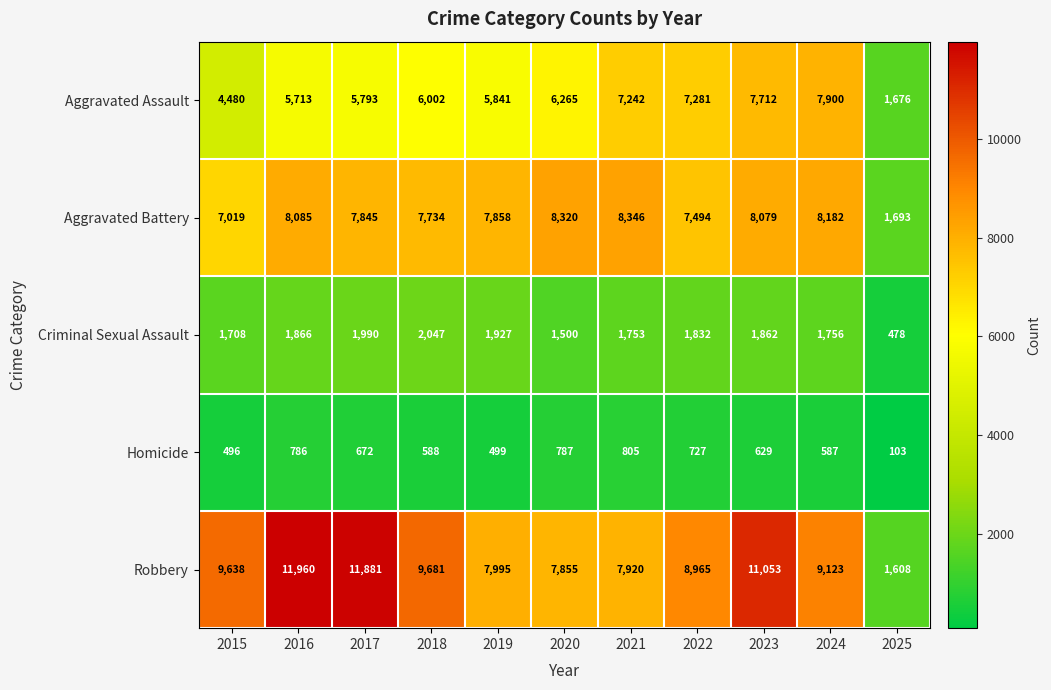

What is the difference between the Criminal Sexual Assault values at 2020 and 2016?

366